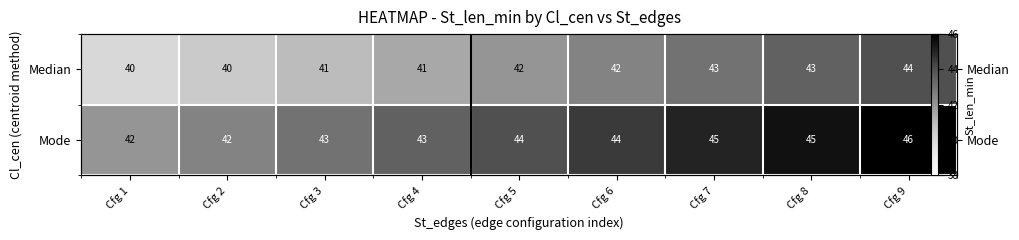

Which series has the largest total across all categories?

Mode